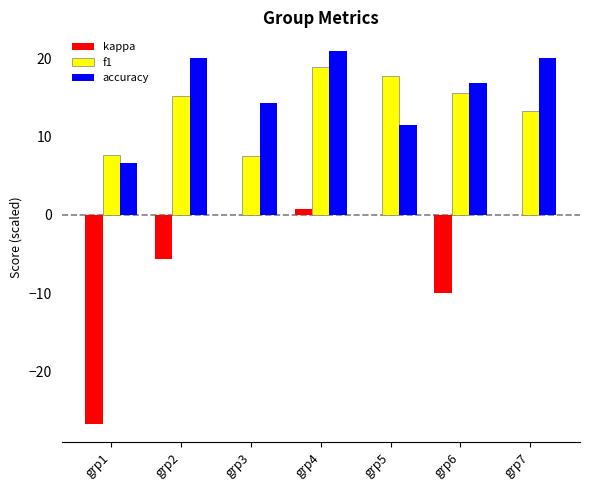

Where is kappa nearest to the value -12?

grp6